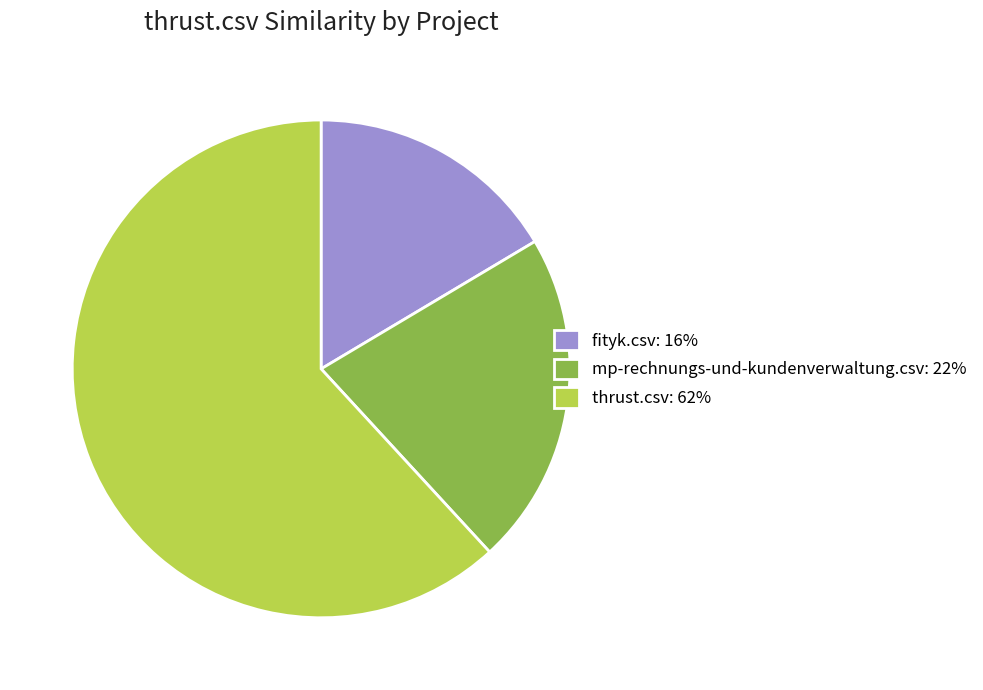

True or false: mp-rechnungs-und-kundenverwaltung.csv: 22% accounts for 22% of the total.

True